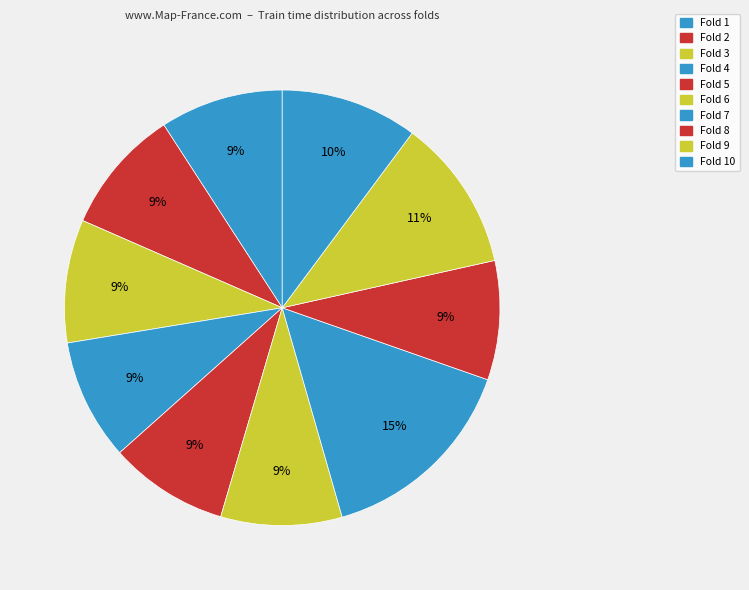

Is there any slice that represents more than half of the pie?

No